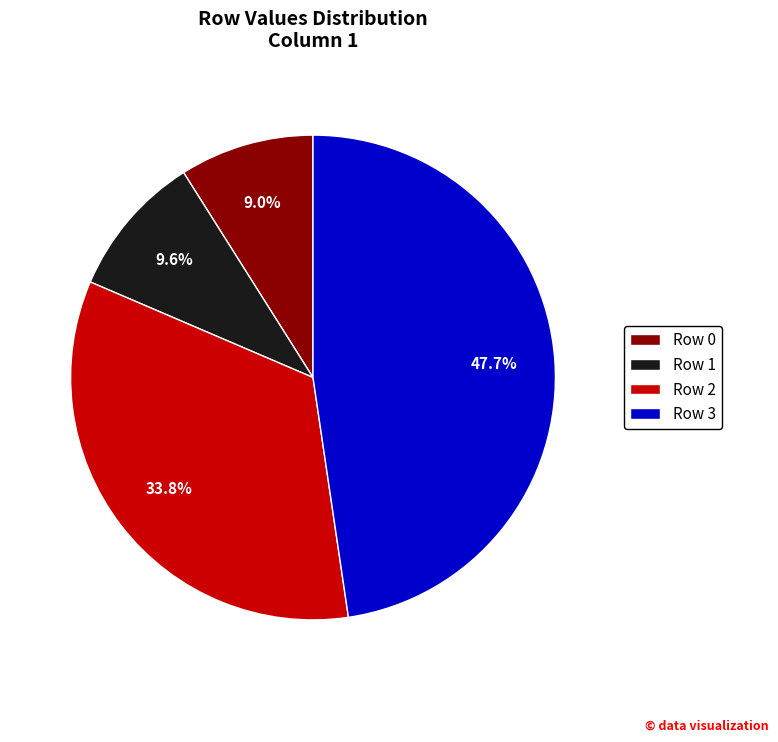

To the nearest percent, what portion does Row 2 represent?

34%